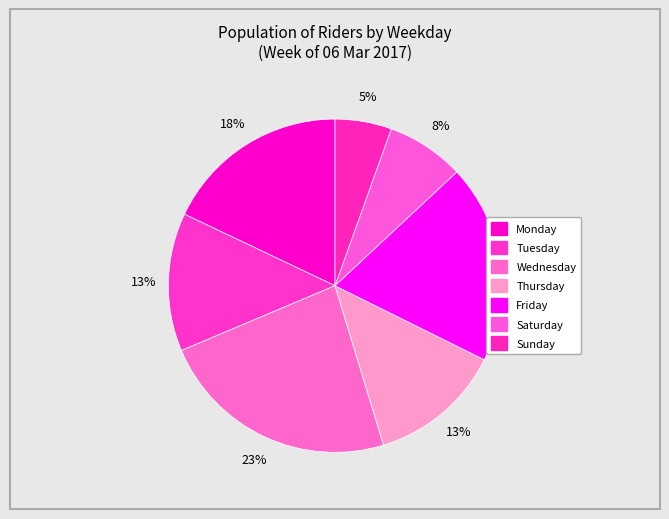

Count the number of slices in the pie.

7